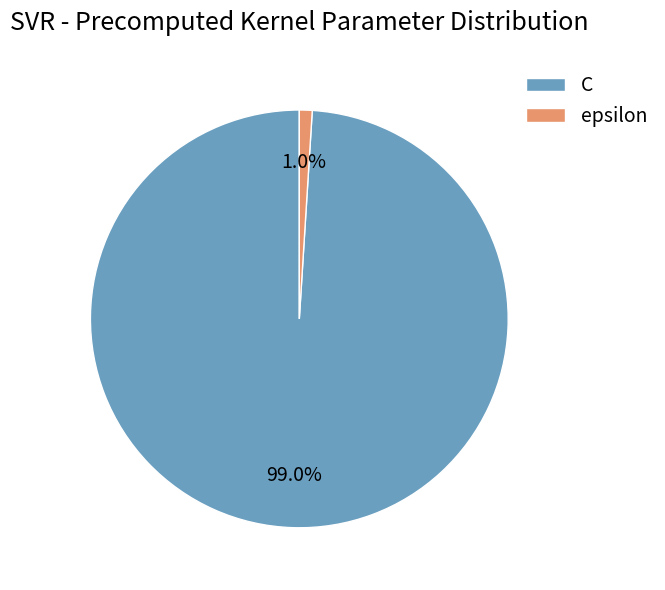

To the nearest percent, what is the average slice percentage?

50%